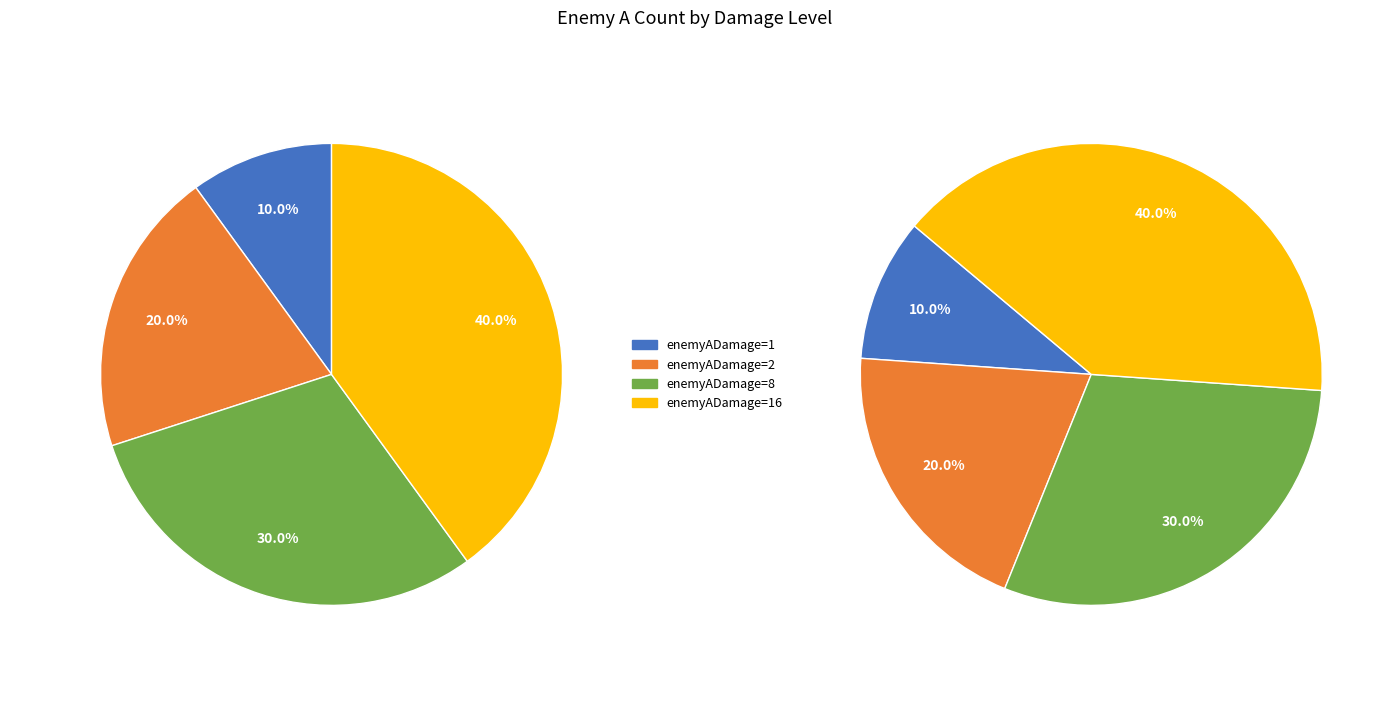

What is the largest slice in the pie chart?

enemyADamage=16 (Count=64)